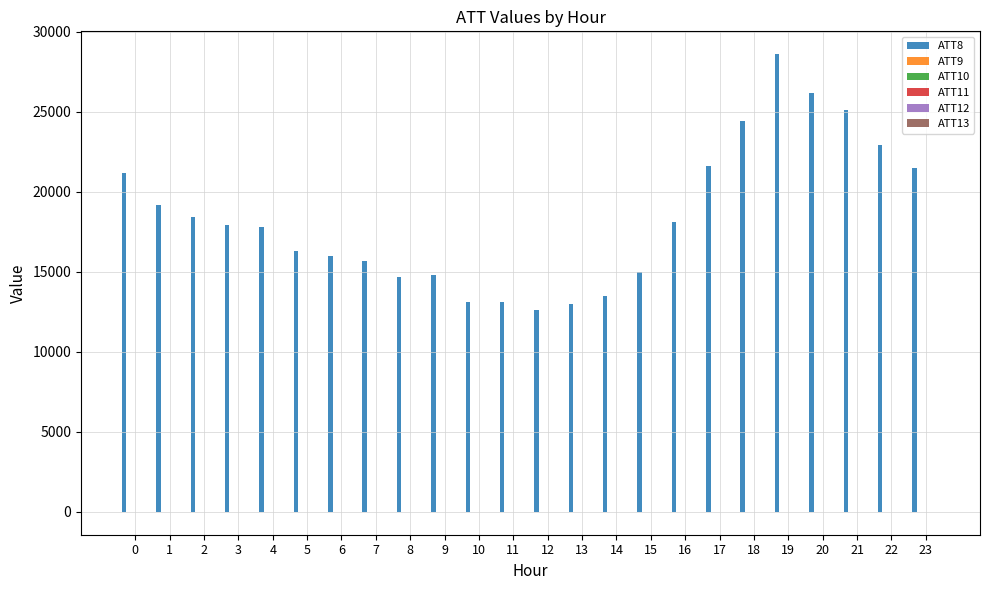

Count the number of data series in this chart.

6